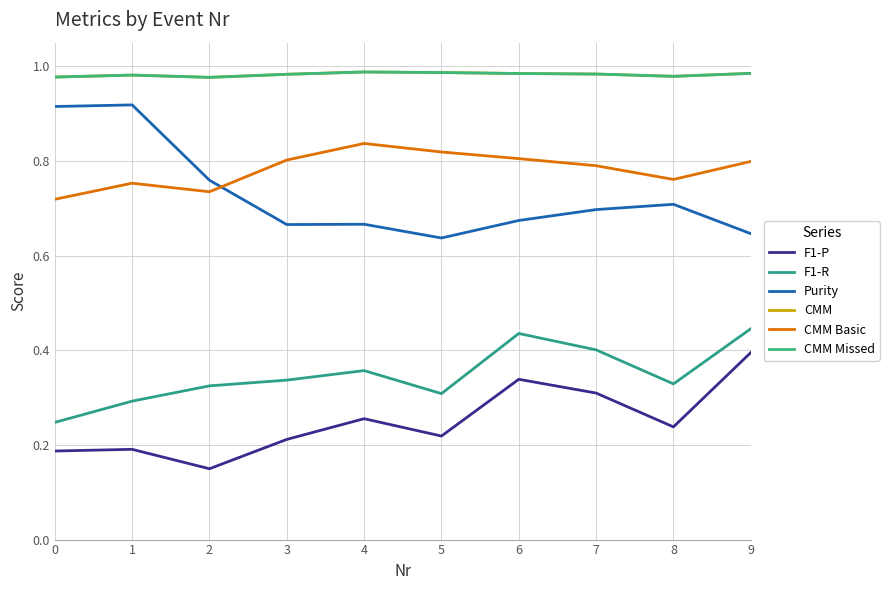

The value of CMM at 1 is 1.7. True or false?

False